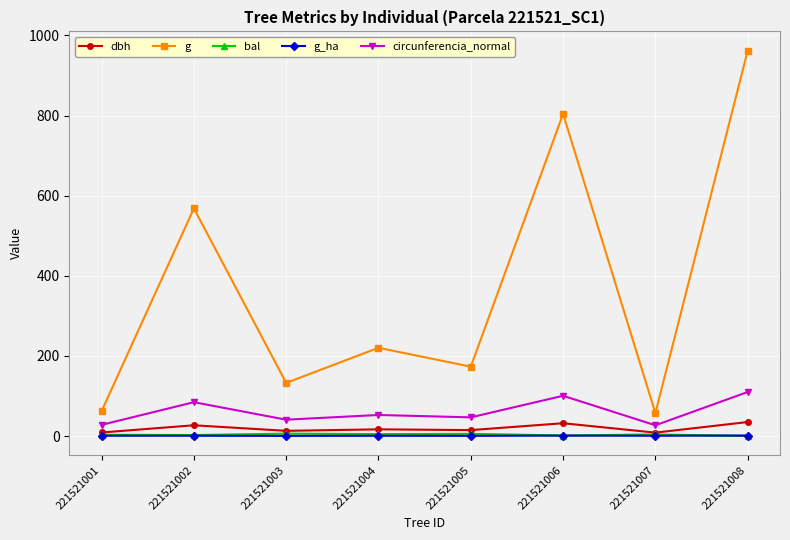

Does the chart have visible grid lines?

Yes